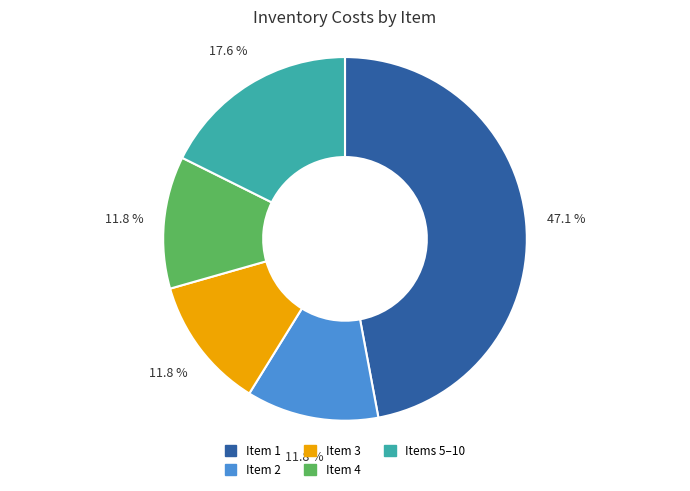

What portion of the pie excludes Items 5–10?

82.4%